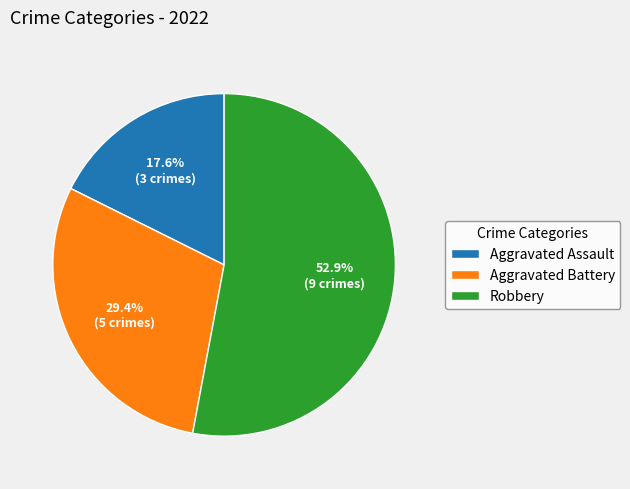

Does Aggravated Battery account for over 50% of the chart?

No